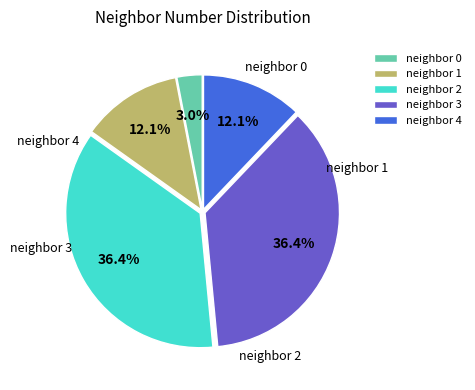

Approximately how many times larger is the value at neighbor 4 compared to neighbor 2?

0.3